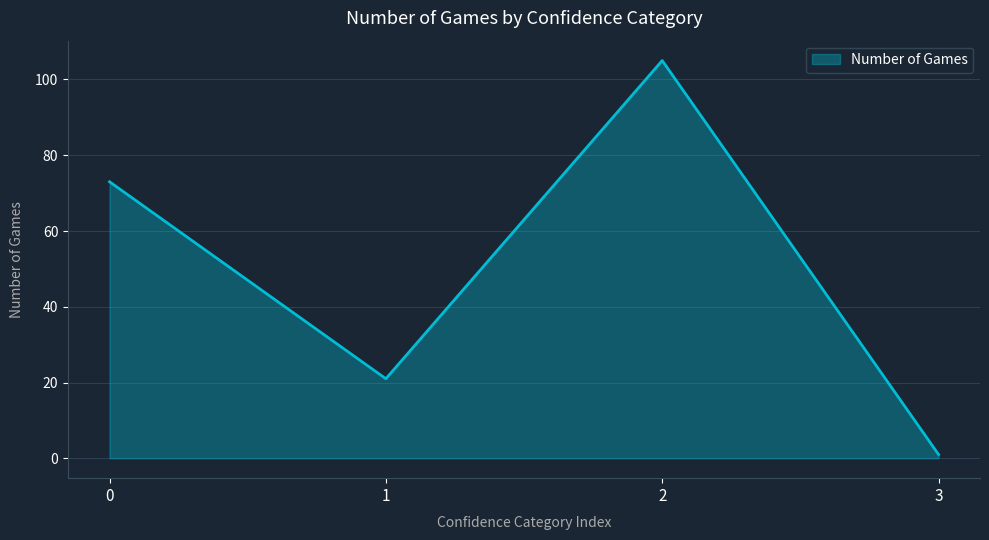

How many series are shown in this chart?

1